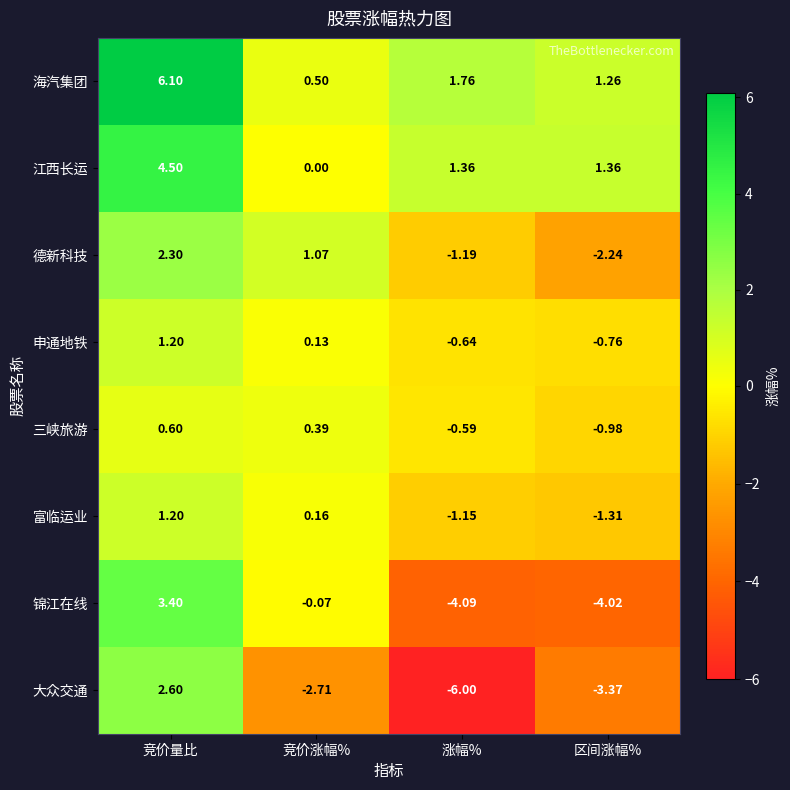

List the labels in order of 海汽集团 value, smallest first.

竞价涨幅%, 区间涨幅%, 涨幅%, 竞价量比